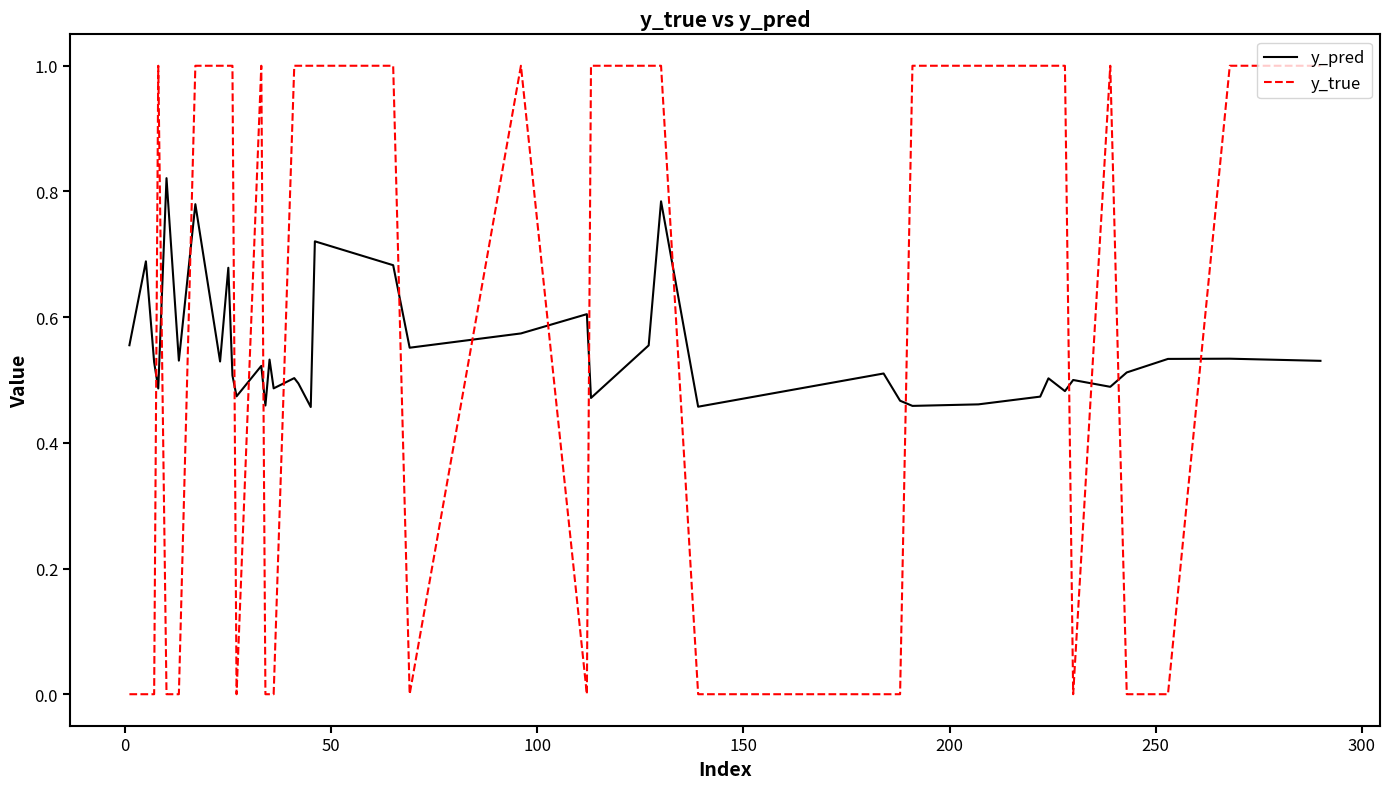

How many intersections are there between y_pred and y_true?

17